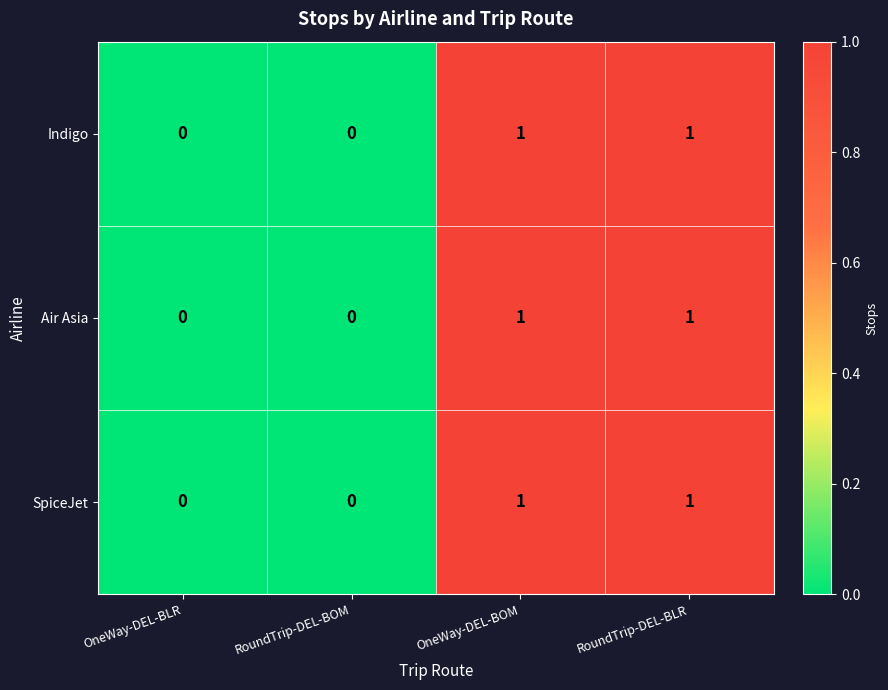

What is the total value across all series at OneWay-DEL-BOM?

3